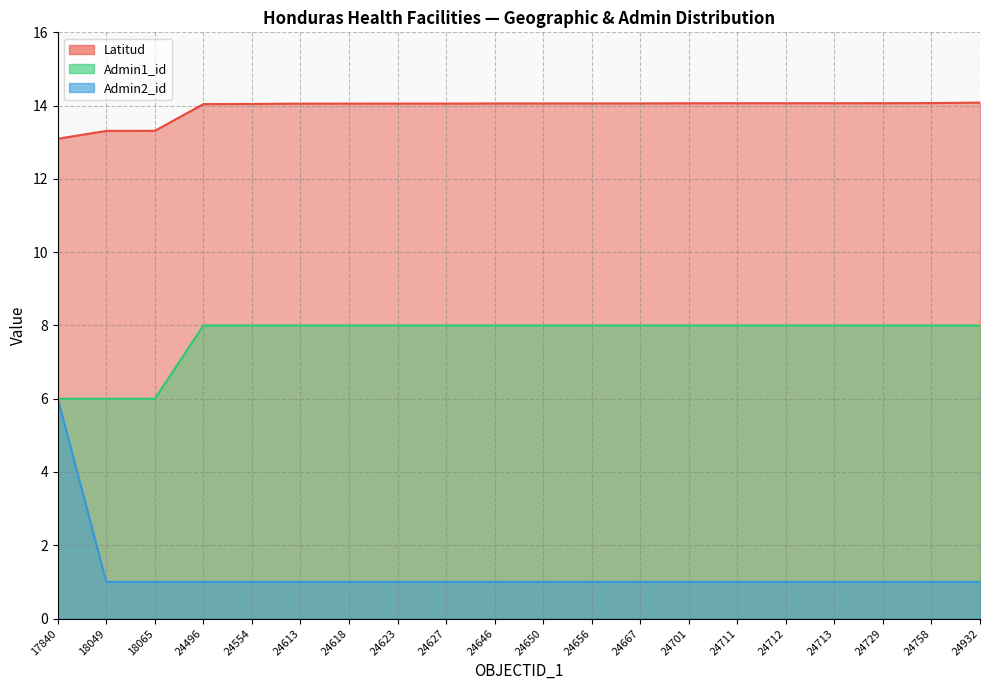

What is the sum of all Admin2_id values?

25.0